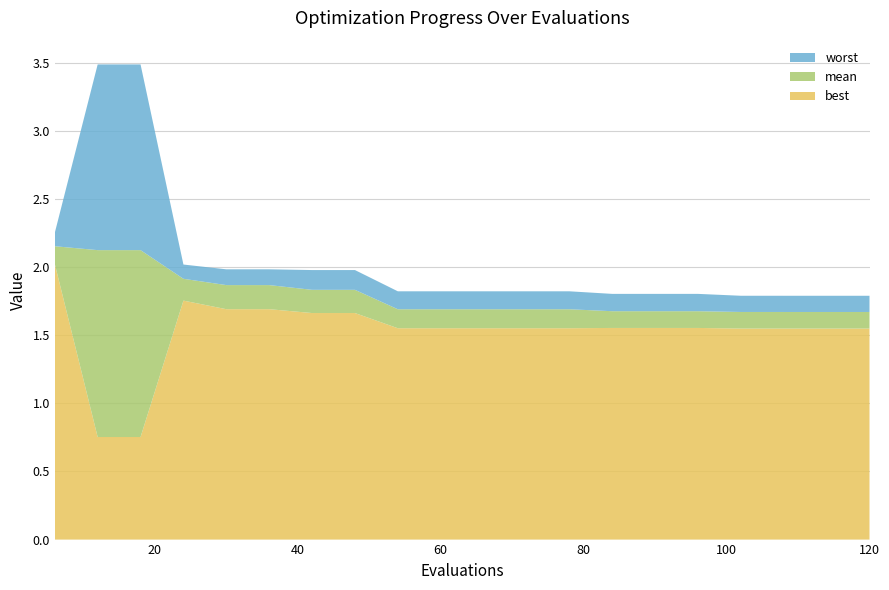

Reading left to right, list all the values displayed in this chart.

mean: 6=2.2	12=2.1	18=2.1	24=1.9	30=1.9	36=1.9	42=1.8	48=1.8	54=1.7	60=1.7	66=1.7	72=1.7	78=1.7	84=1.7	90=1.7	96=1.7	102=1.7	108=1.7	114=1.7	120=1.7
best: 6=2.0	12=0.8	18=0.8	24=1.8	30=1.7	36=1.7	42=1.7	48=1.7	54=1.6	60=1.6	66=1.6	72=1.6	78=1.6	84=1.6	90=1.6	96=1.6	102=1.5	108=1.5	114=1.5	120=1.5
worst: 6=2.3	12=3.5	18=3.5	24=2.0	30=2.0	36=2.0	42=2.0	48=2.0	54=1.8	60=1.8	66=1.8	72=1.8	78=1.8	84=1.8	90=1.8	96=1.8	102=1.8	108=1.8	114=1.8	120=1.8